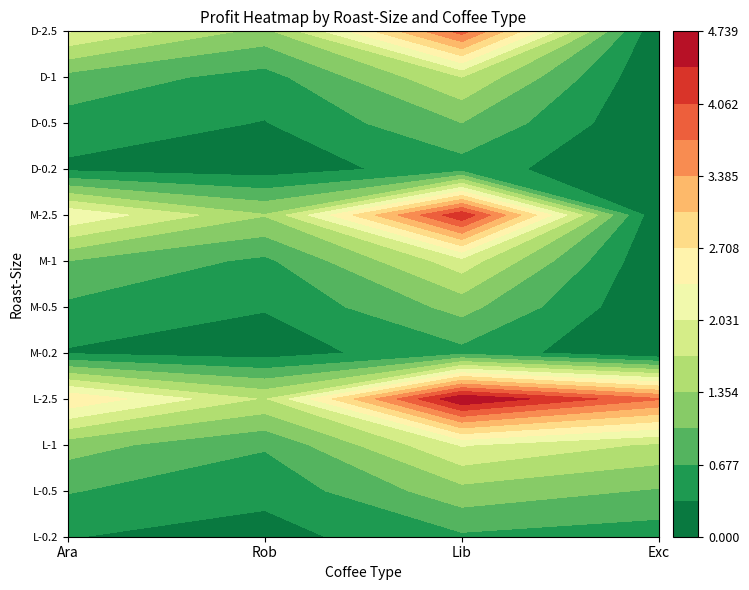

Is it true that L-2.5 equals 7.0 at Lib?

False